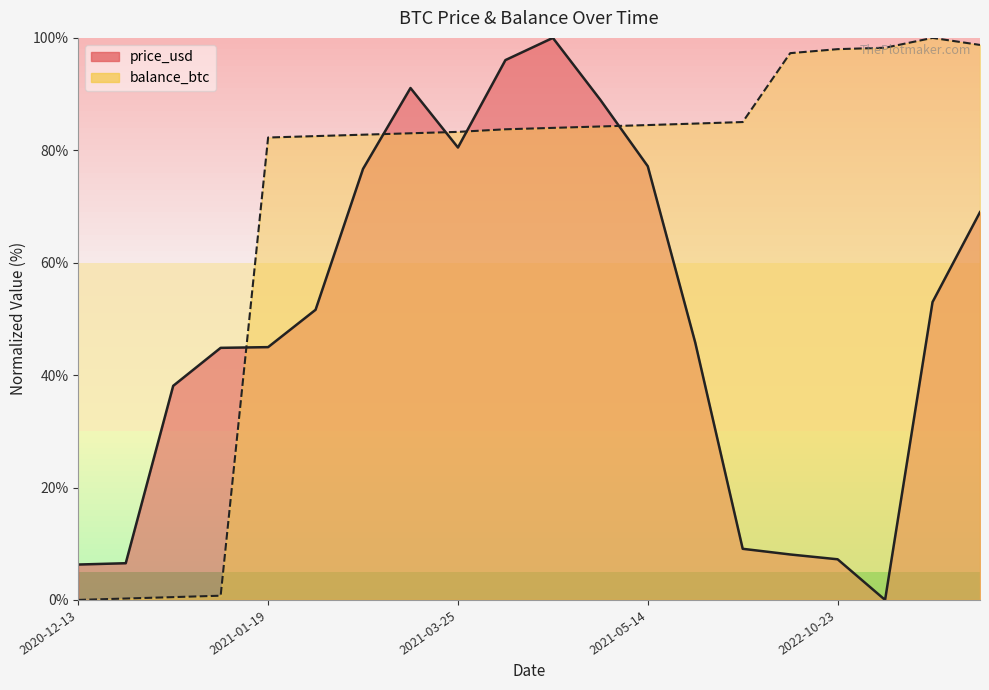

Between which two adjacent categories do price_usd and balance_btc first intersect?

2021-01-17 and 2021-01-19